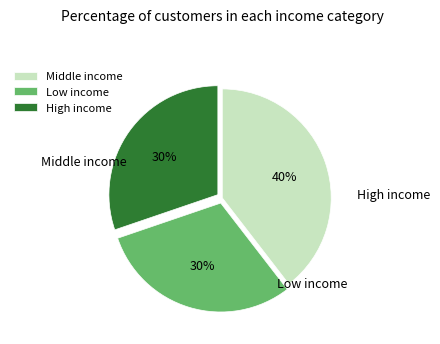

To the nearest percent, what is the combined percentage of Middle income and Low income?

70%